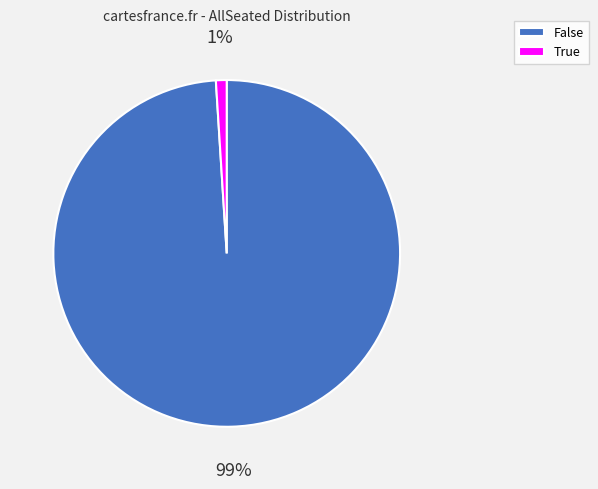

Rank the categories by value from highest to lowest.

False, True